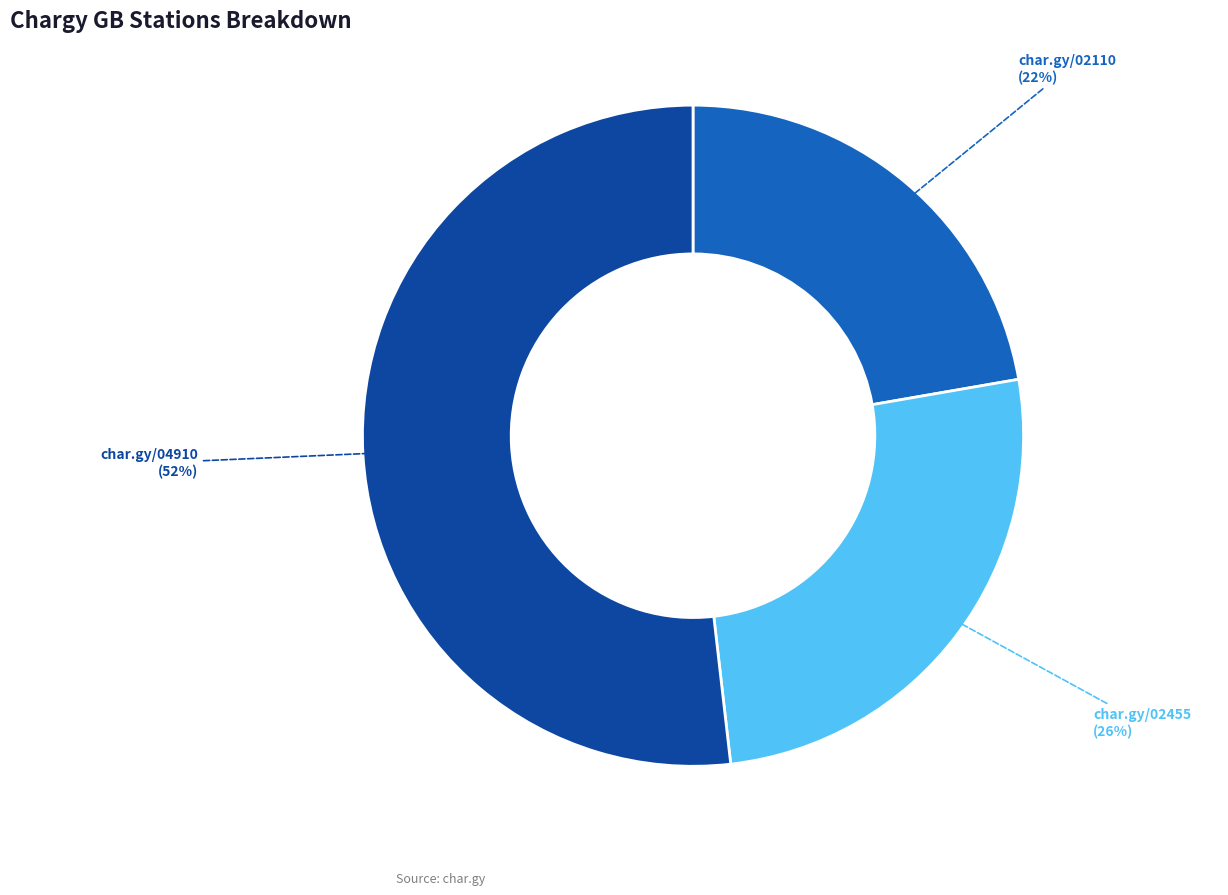

Does any single category account for the majority?

Yes